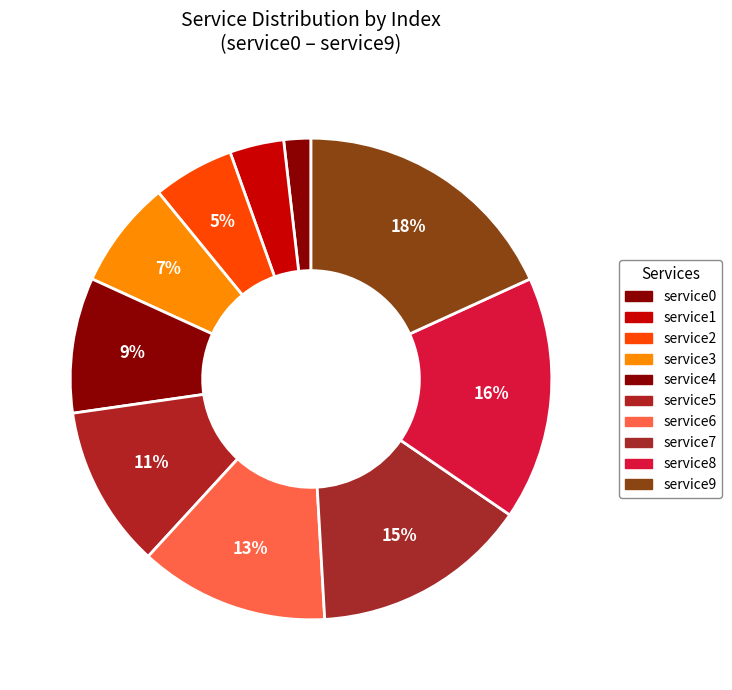

To the nearest percent, what is the difference between the largest and smallest slice percentages?

16%